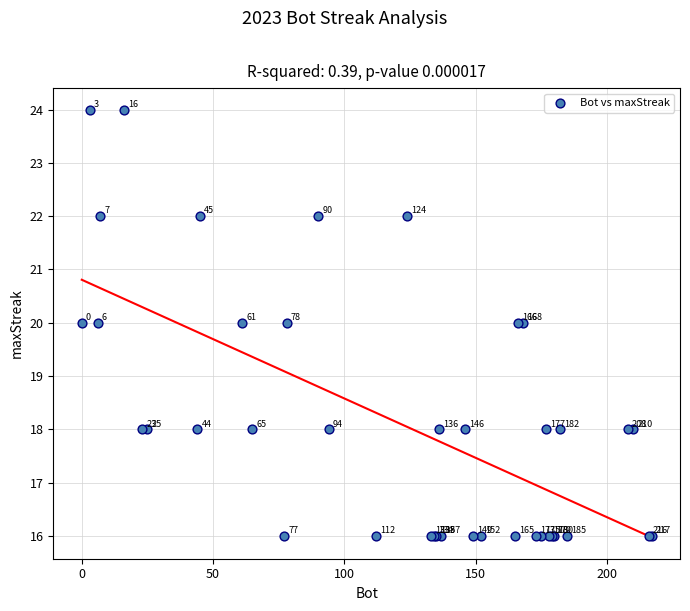

What Y value in the scatter plot is closest to 20?

20